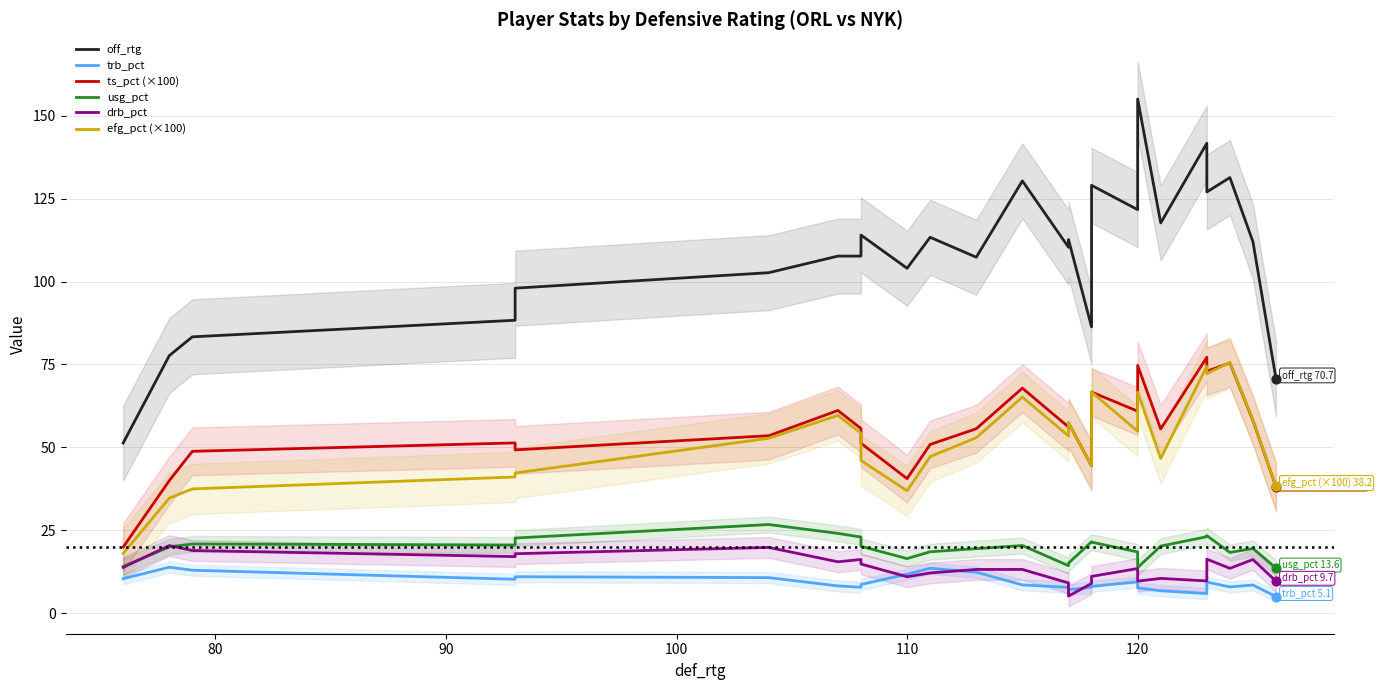

What are all the series names shown in the legend?

off_rtg, trb_pct, ts_pct (×100), usg_pct, drb_pct, efg_pct (×100)